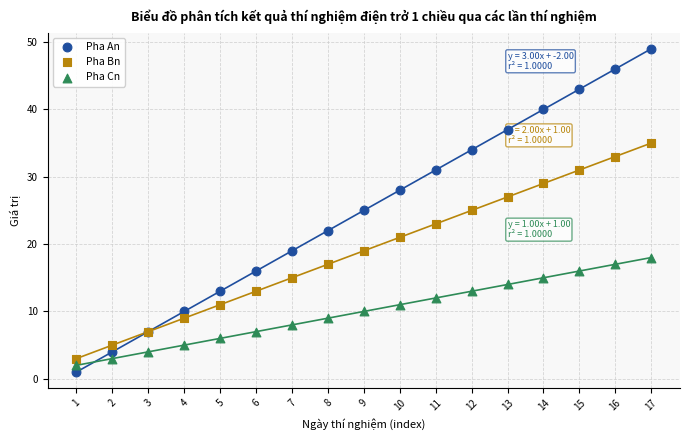

Which series has the widest spread of Y values?

Pha An